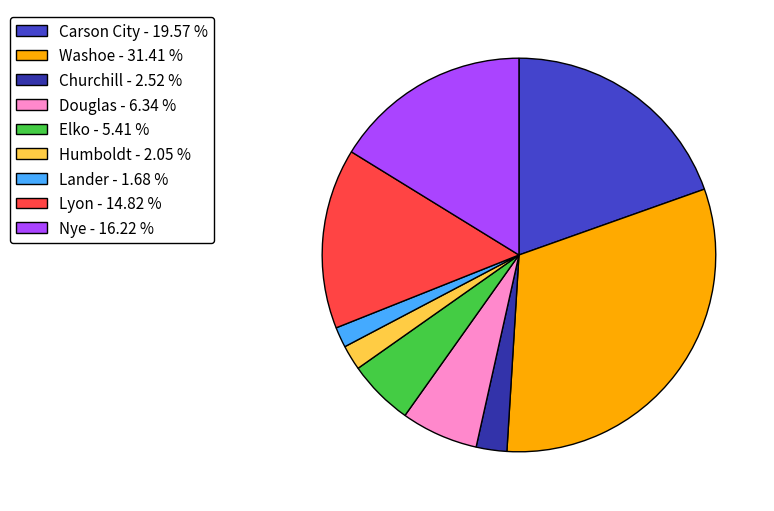

Combined, do Lander and Churchill account for over 50%?

No